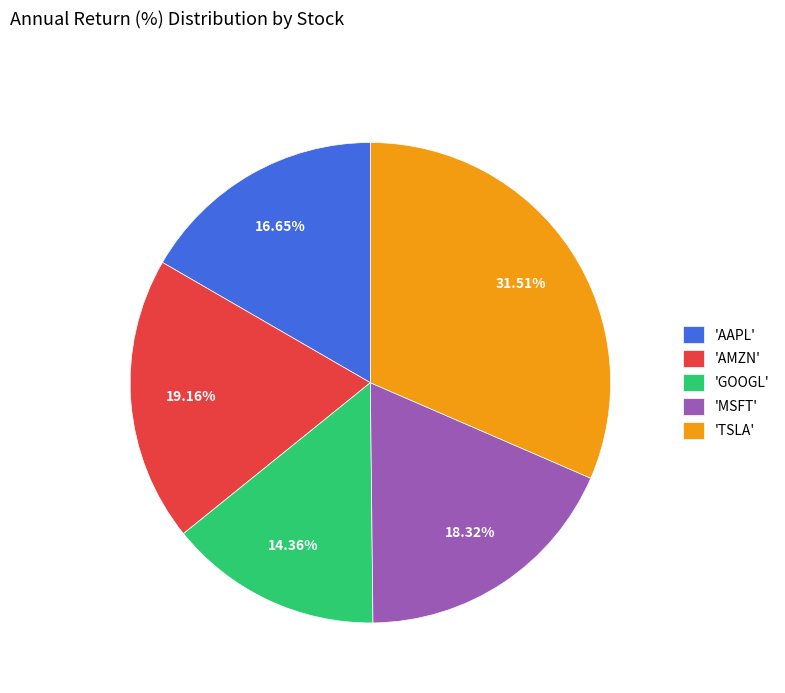

To the nearest percent, what is the average slice percentage?

20%